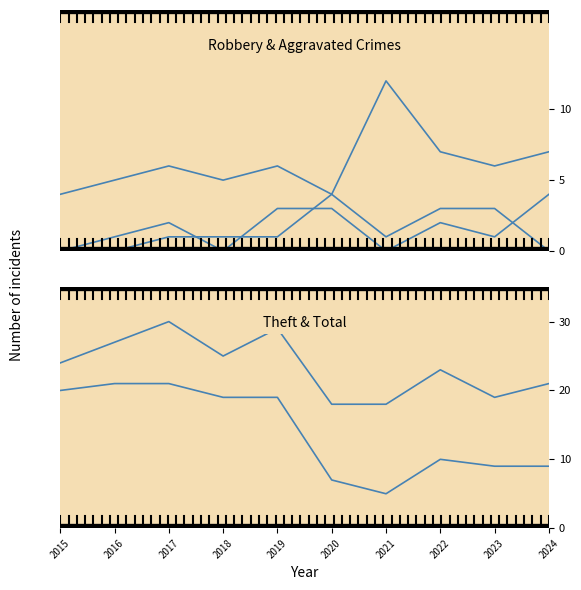

True or false: Aggravated Assault and Total intersect in this chart.

False